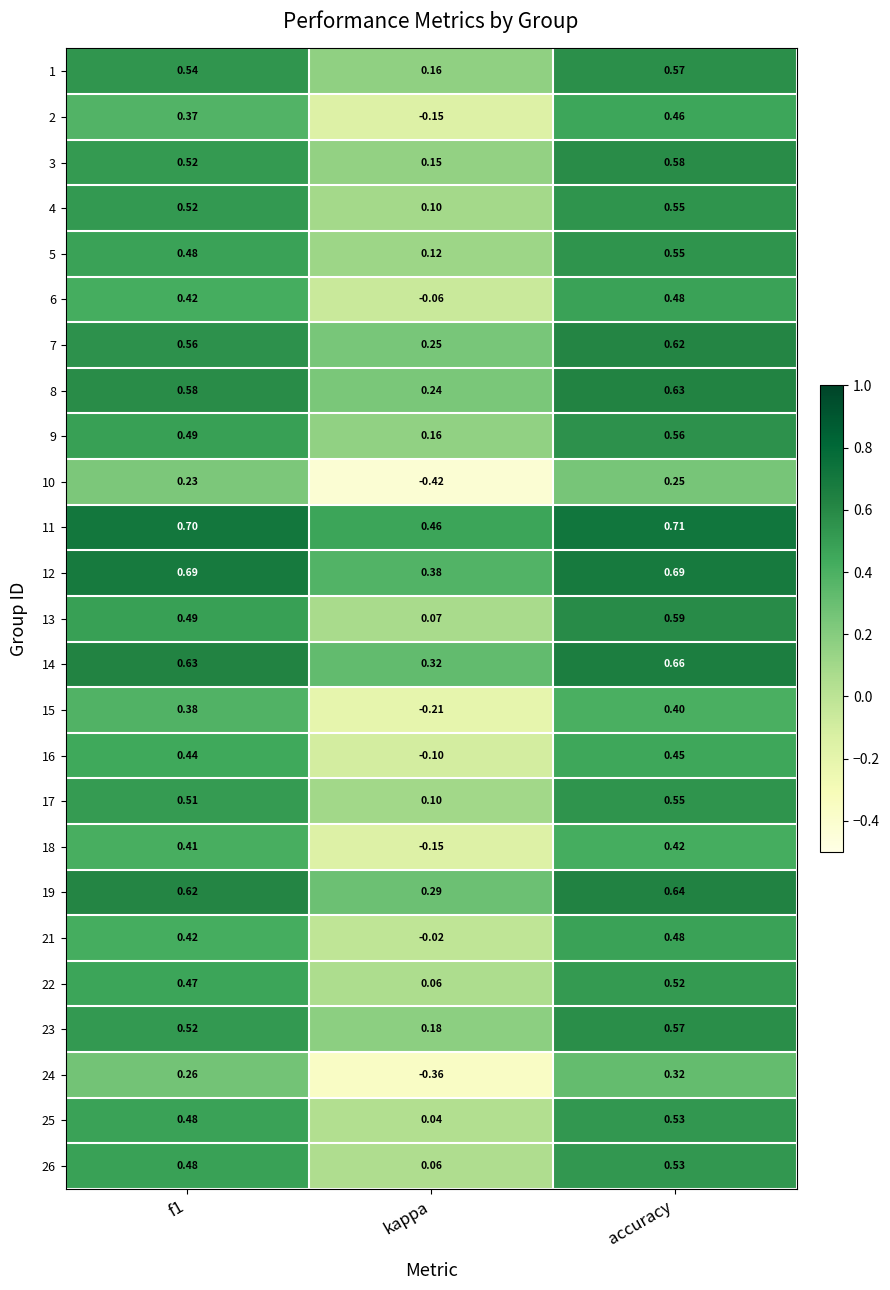

Which label corresponds to the largest value in the chart?

accuracy